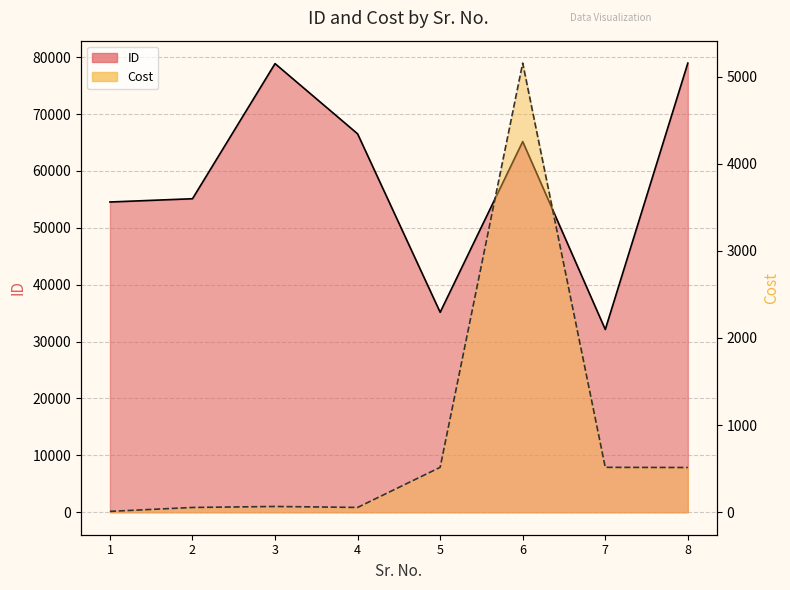

Rank the series by their maximum value, from lowest to highest.

Cost, ID